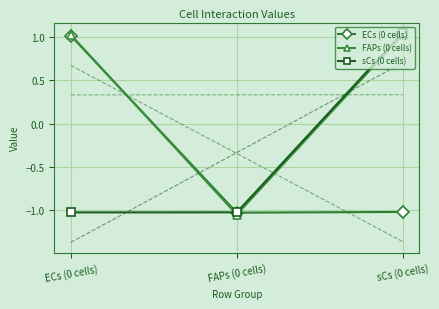

Is this an area chart (filled region under the line)?

No